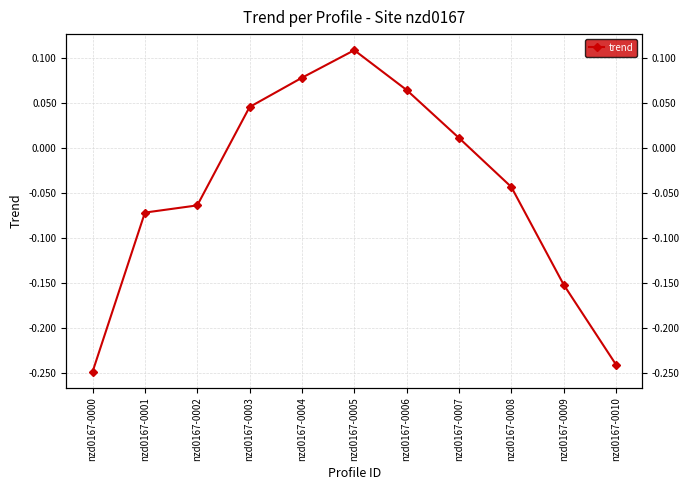

Rank the categories by value from highest to lowest.

nzd0167-0005, nzd0167-0004, nzd0167-0006, nzd0167-0003, nzd0167-0007, nzd0167-0008, nzd0167-0002, nzd0167-0001, nzd0167-0009, nzd0167-0010, nzd0167-0000